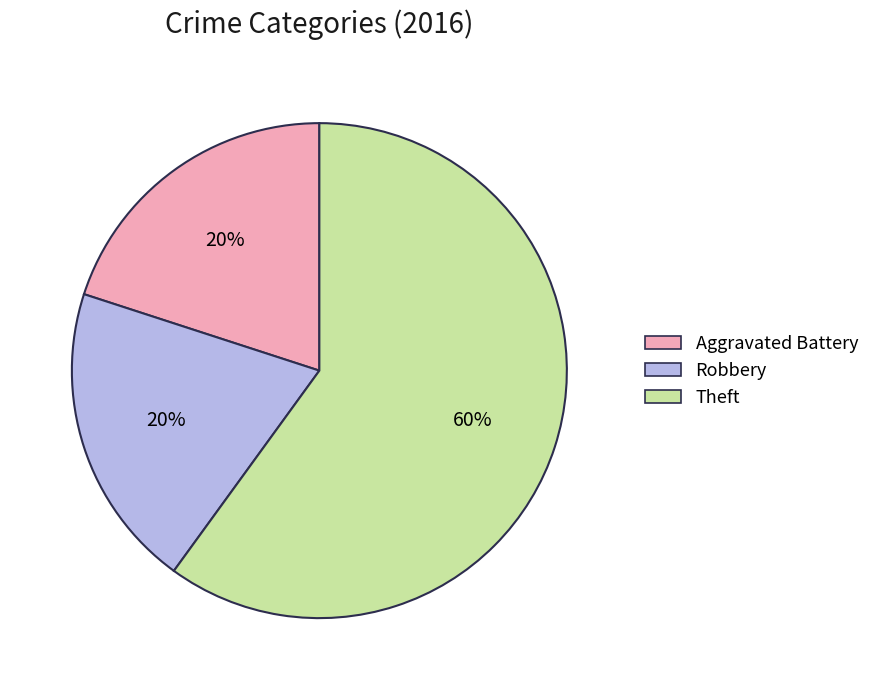

How many segments does this pie chart have?

3